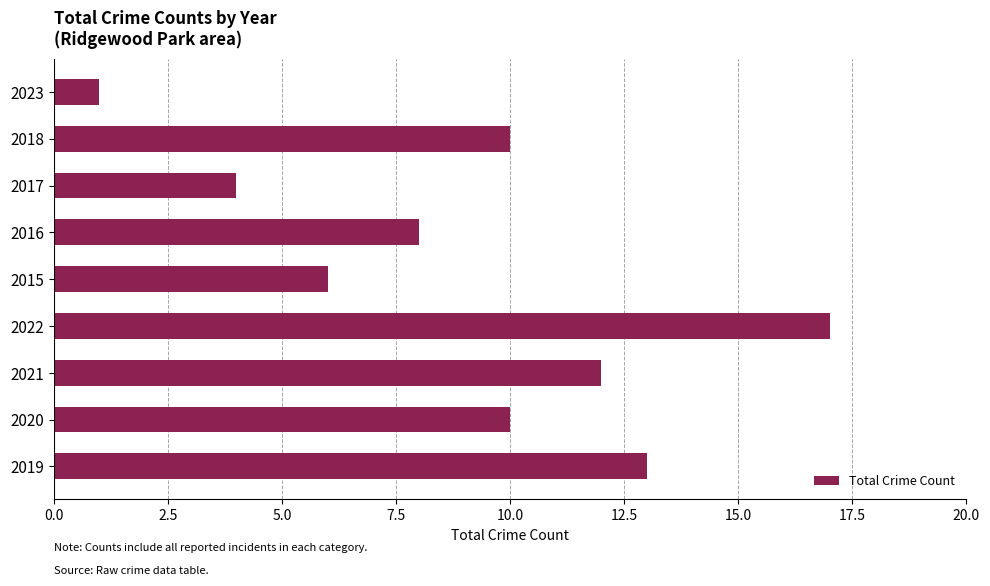

Reading bottom to top, transcribe all the data shown in this chart.

13	10	12	17	6	8	4	10	1